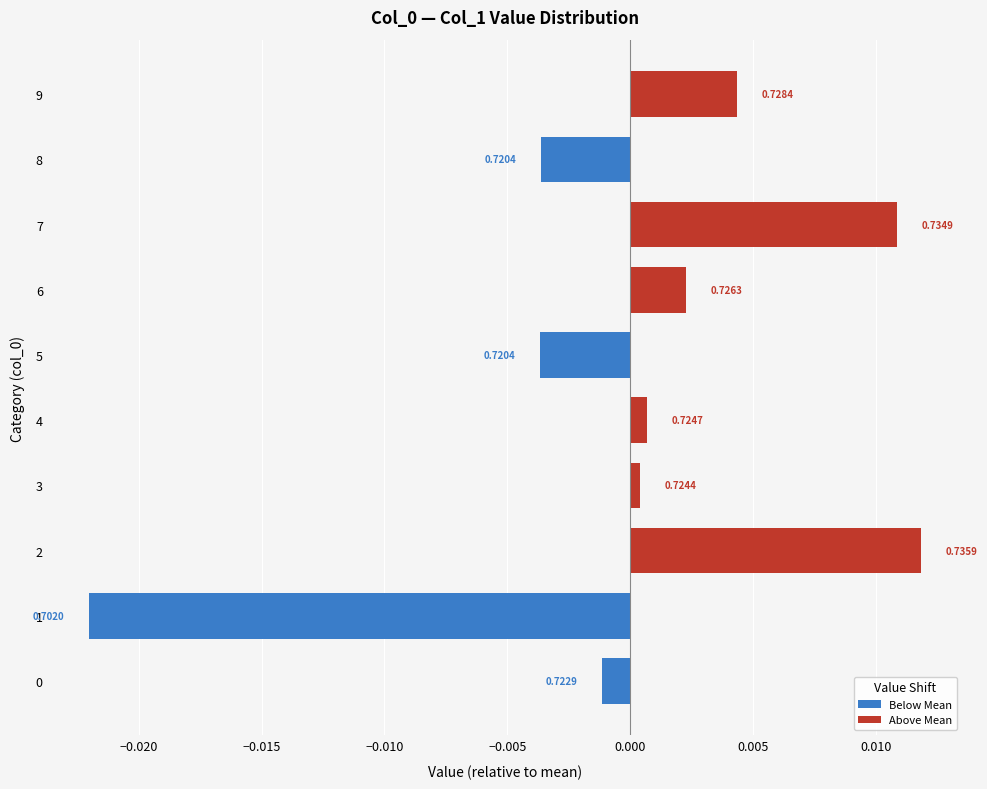

Does the chart contain any negative values?

Yes